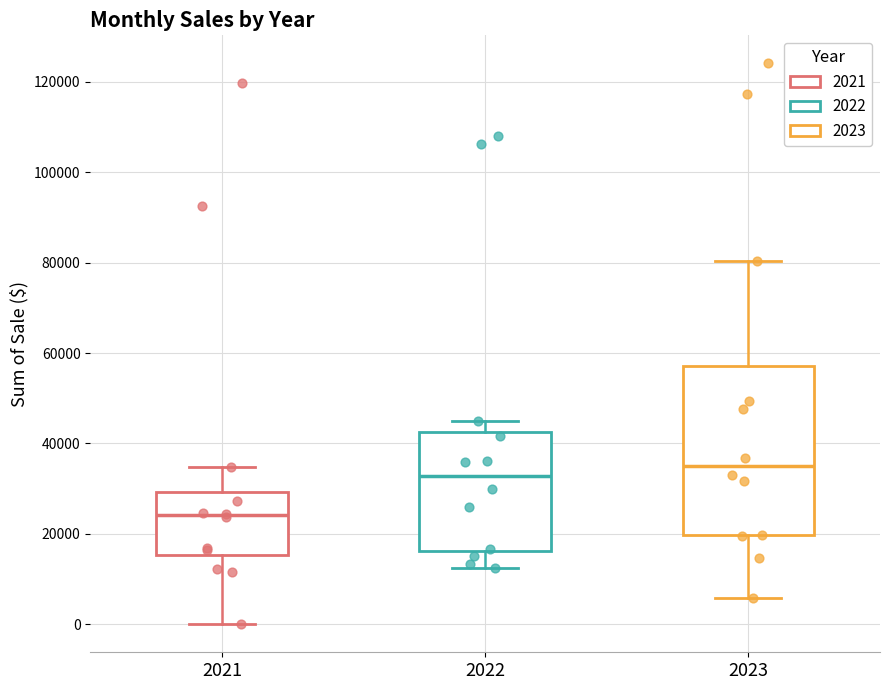

Which box has the lowest median line?

2021